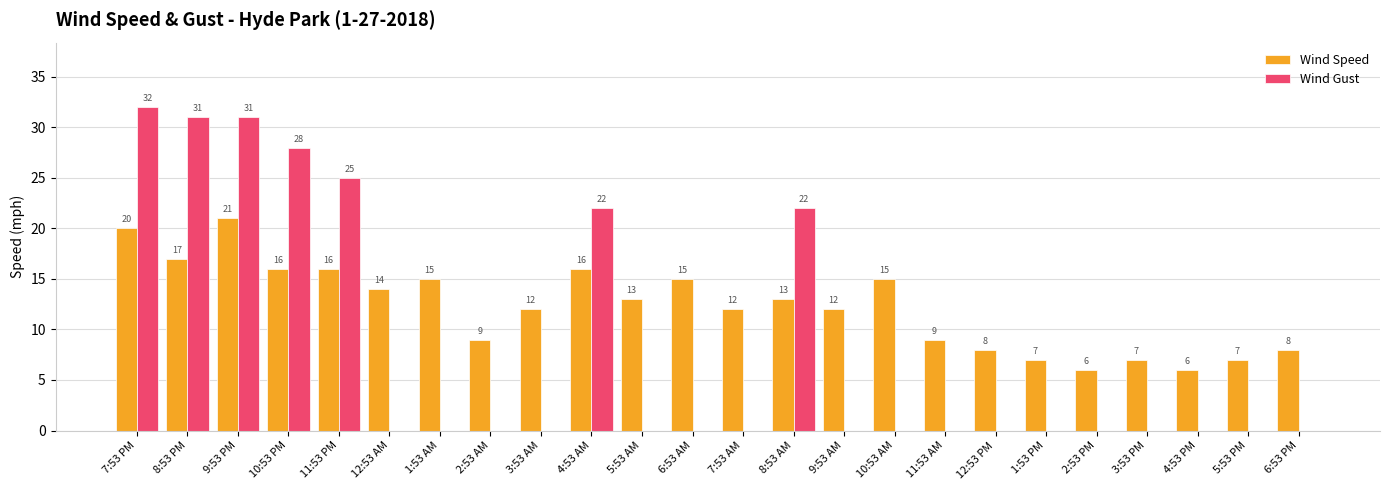

What is the sum of the Wind Speed values at 12:53 AM and 1:53 PM?

21